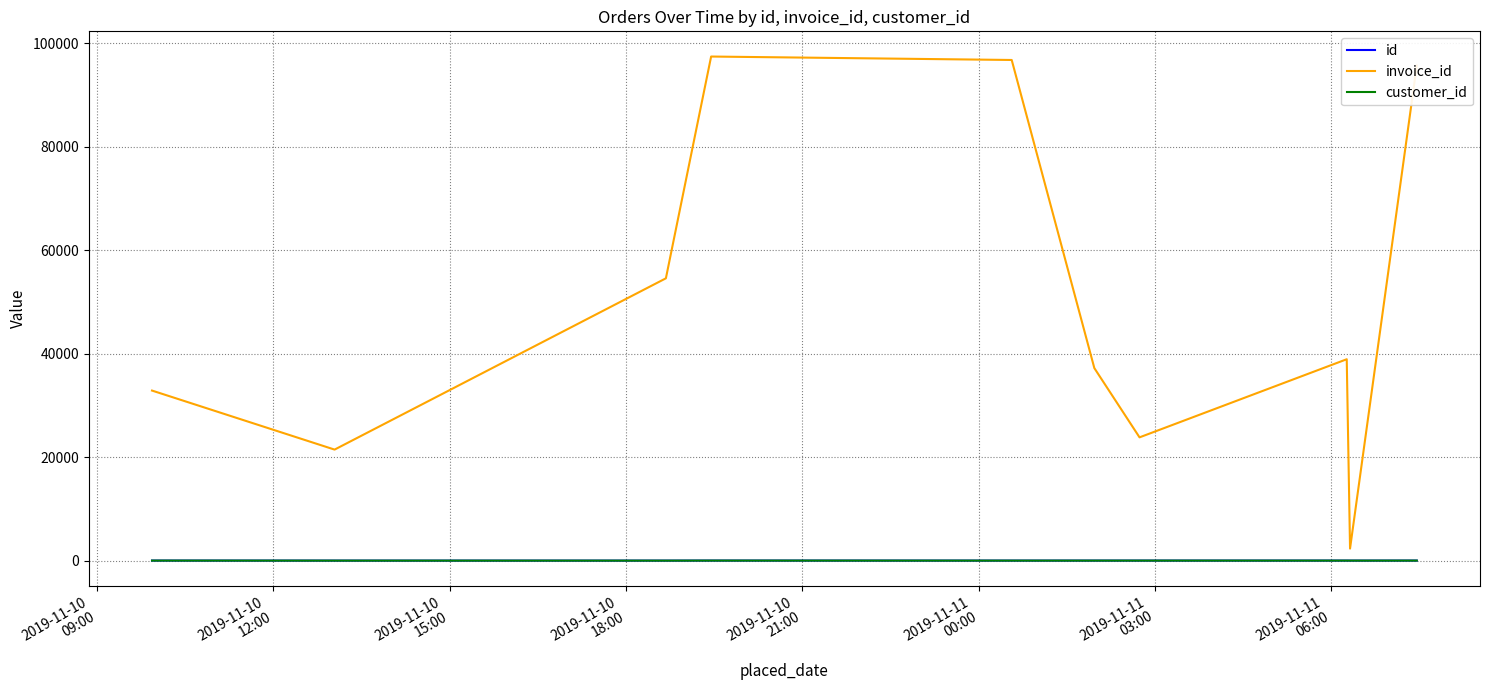

True or false: invoice_id and customer_id cross at least once.

False